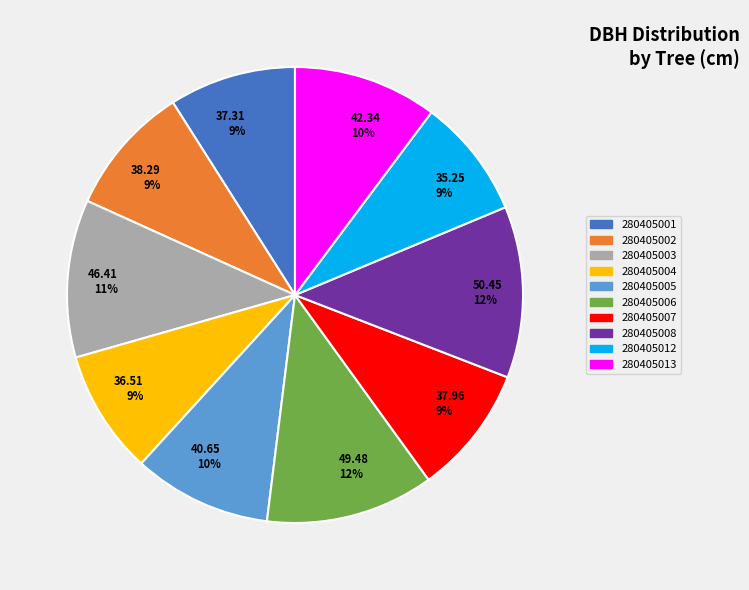

Do 38.29 9% and 50.45 12% together represent more than half of the pie?

No